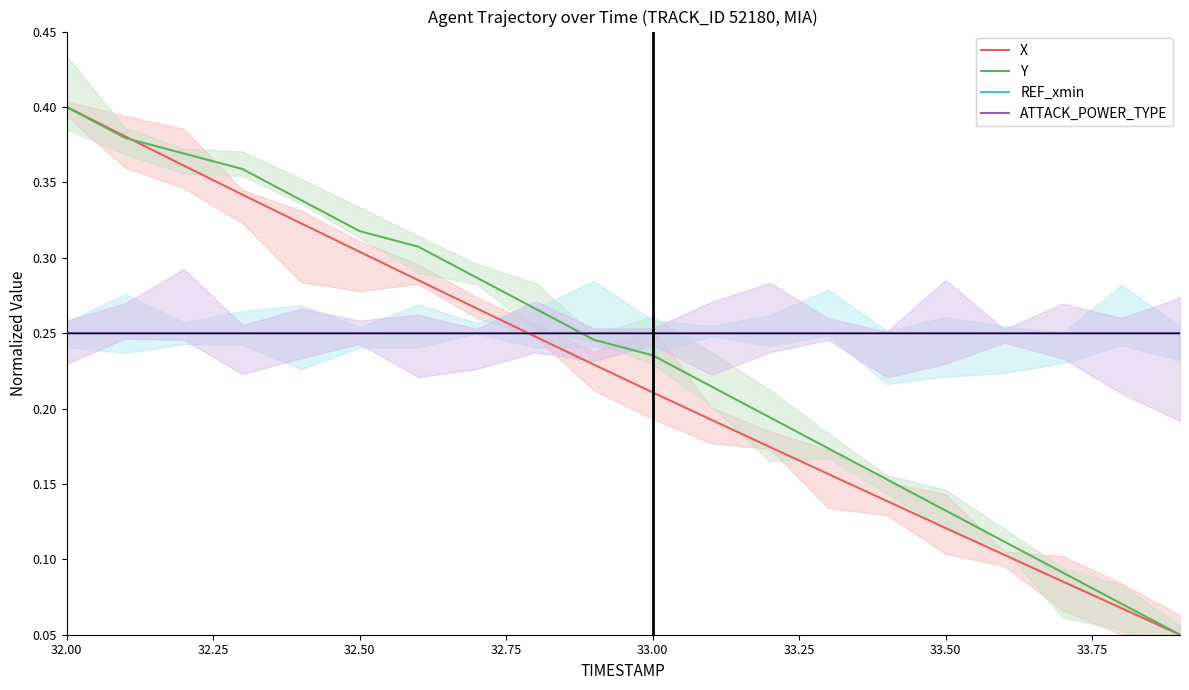

True or false: X and REF_xmin cross at least once.

True